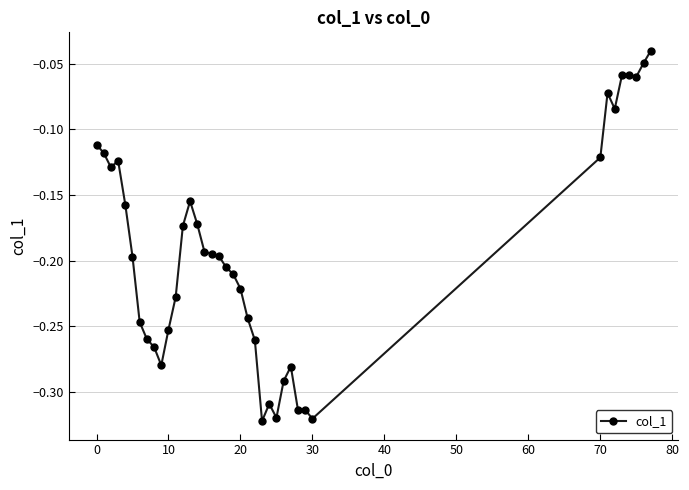

What is the sum of all values?

-7.6